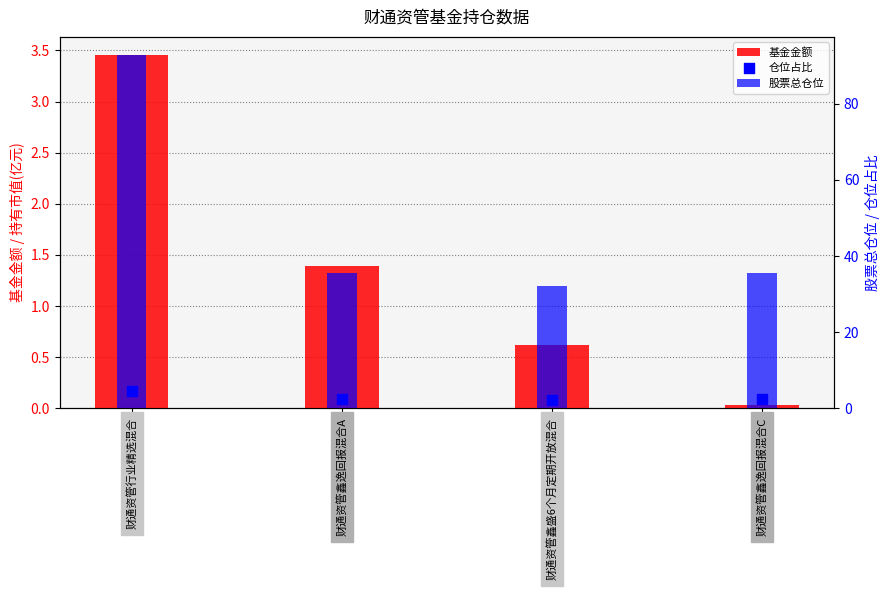

What are all the series names shown in the legend?

基金金额, 股票总仓位, 仓位占比